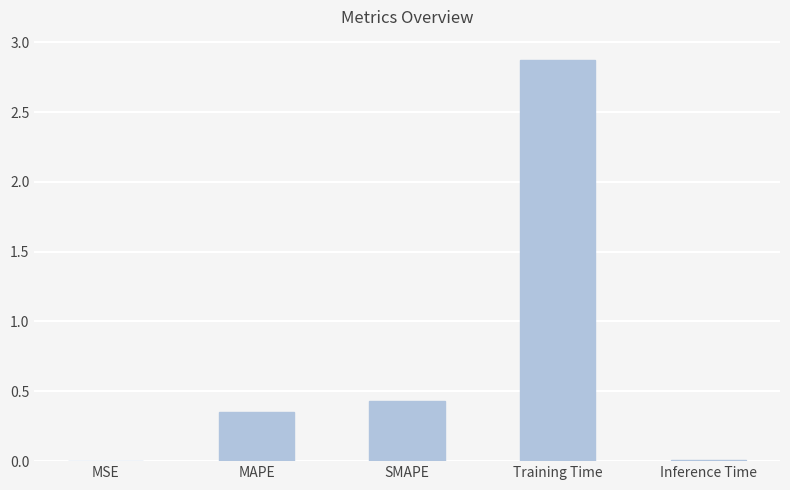

Is it true that the value at Training Time is 1.9?

False